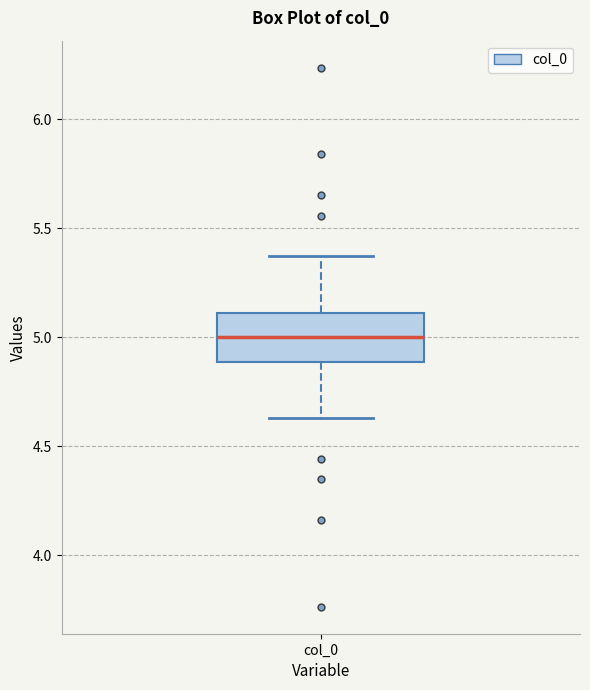

Where does the median line of the box for col_0 sit on the y-axis? The values are not printed on the chart, so give them approximately, as read against the axis.

5.00